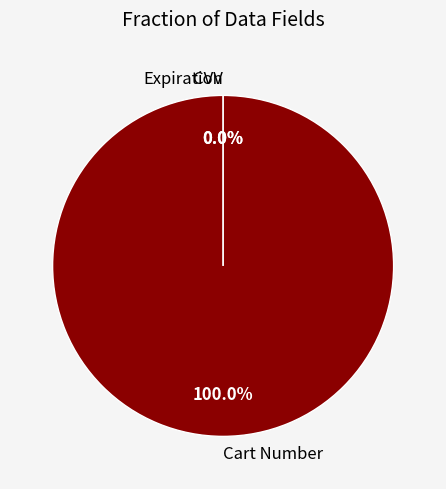

To the nearest percent, what is the average slice percentage?

33%